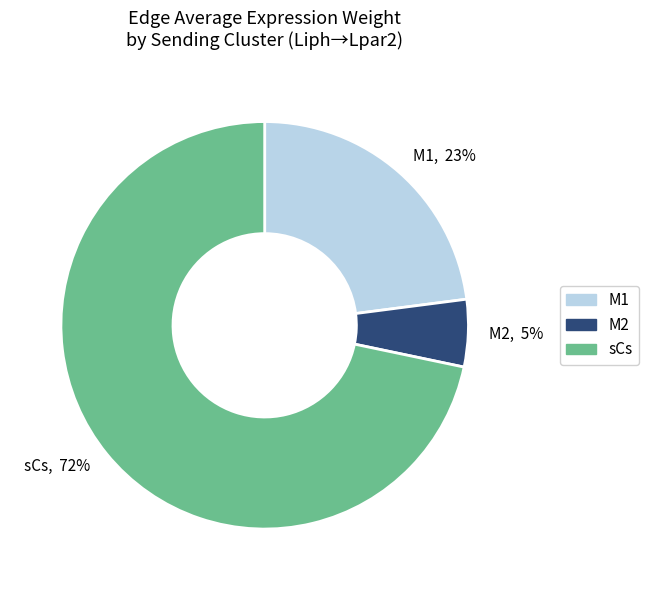

To the nearest percent, what portion does sCs represent?

72%